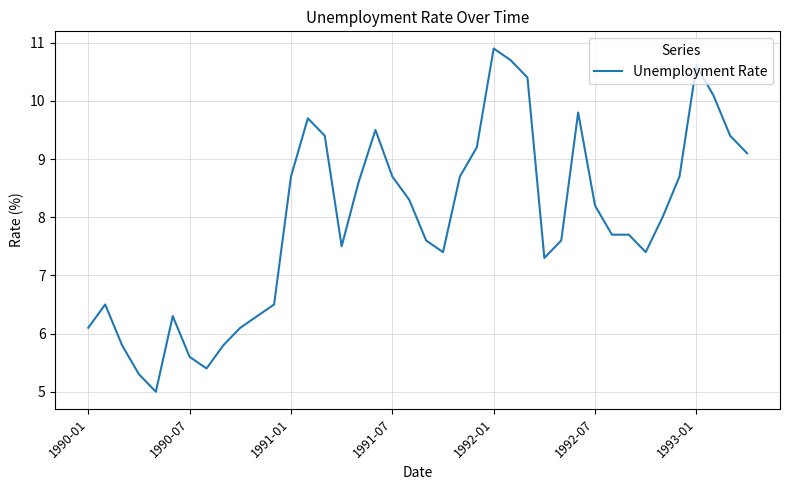

What is the maximum value shown in the chart?

10.9